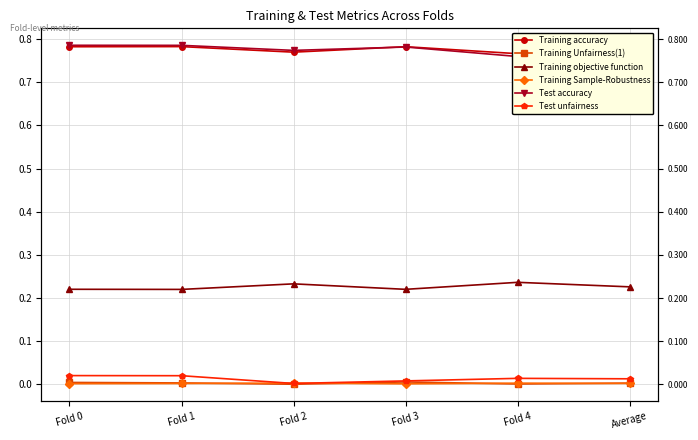

True or false: Test accuracy and Training Sample-Robustness intersect in this chart.

False